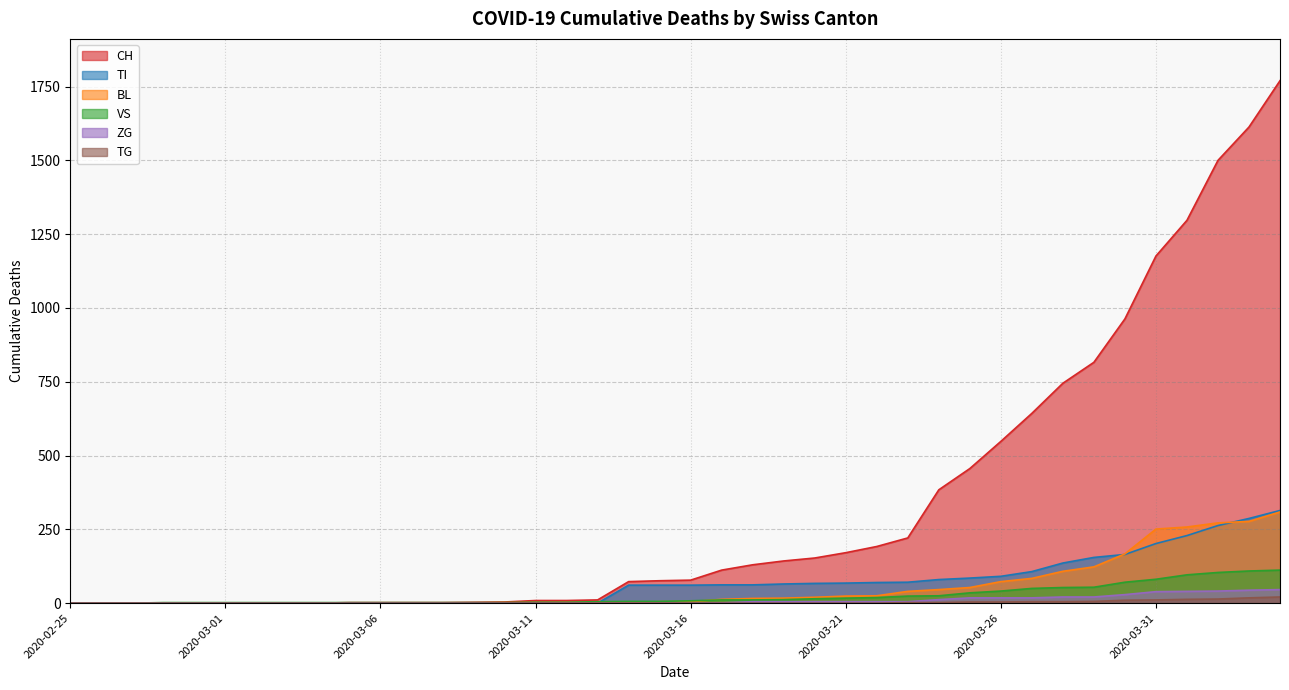

How many lines are shown in the chart?

6